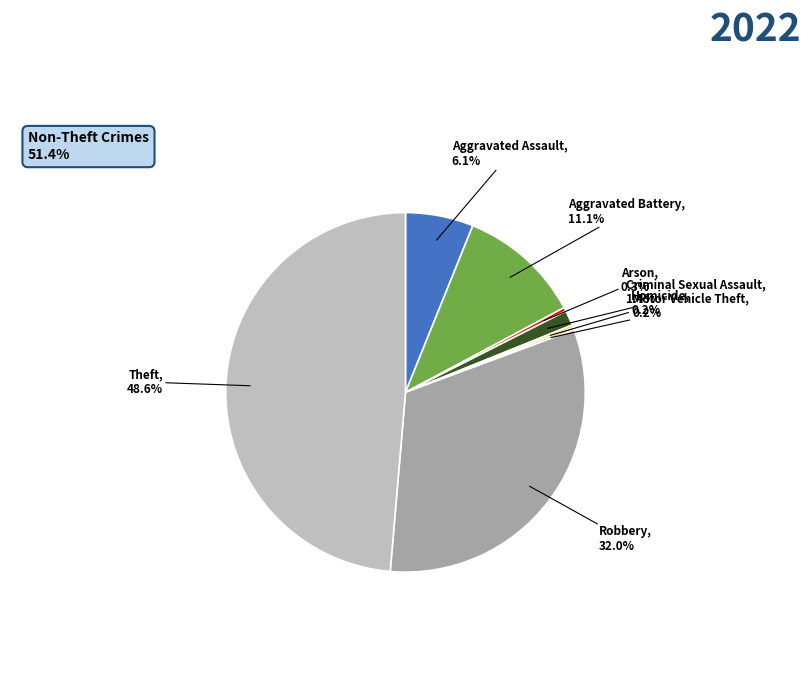

Which slice is the largest?

Theft